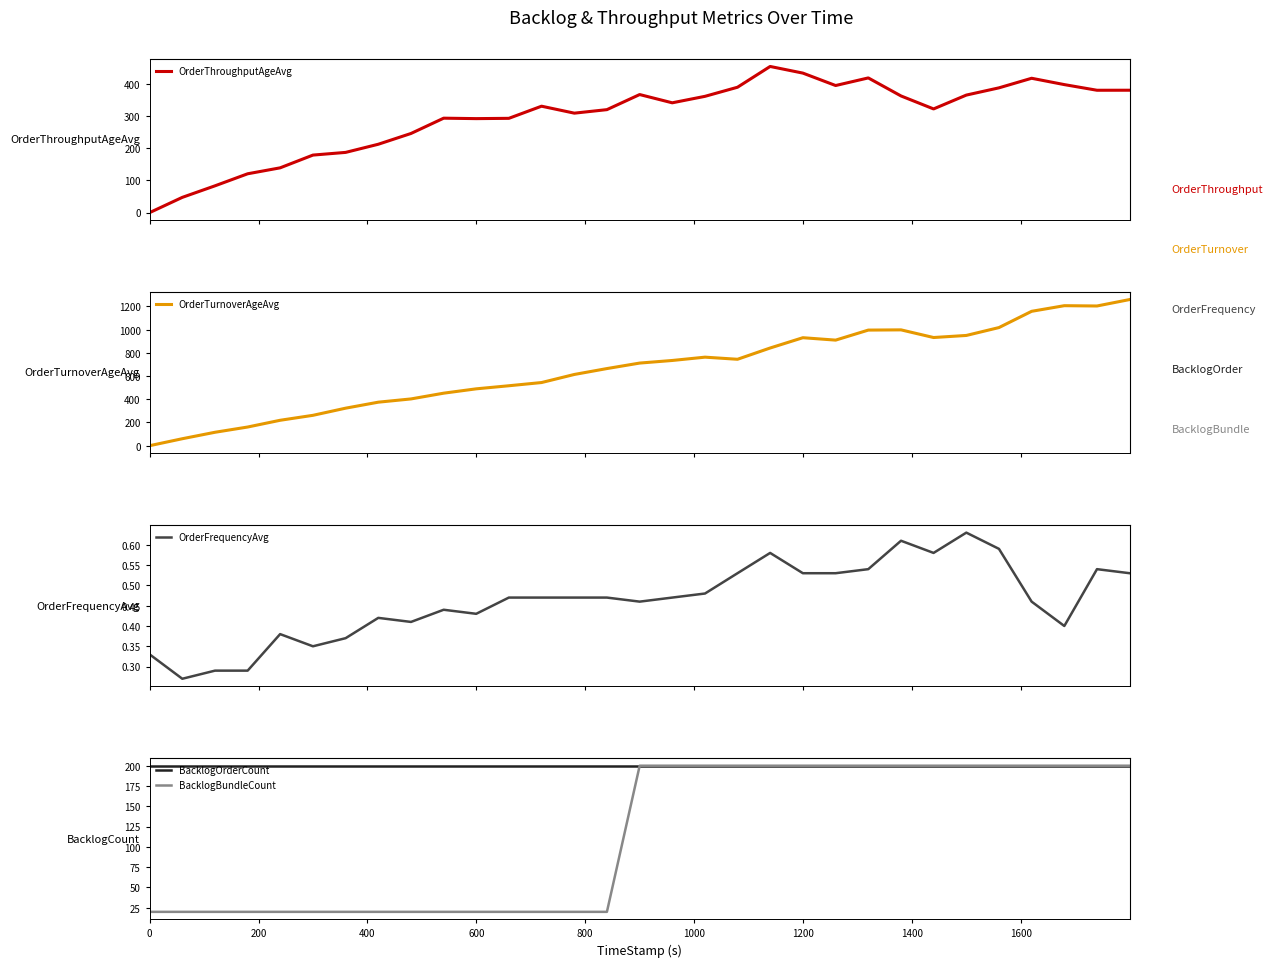

Reading left to right, what are all the values shown in this chart?

OrderThroughputAgeAvg: 0.0	47.3	83.1	120.5	139.0	178.6	187.0	212.3	245.8	293.2	291.9	292.8	330.4	308.8	319.7	366.6	341.0	361.1	389.3	453.9	433.2	394.7	418.3	362.3	322.0	365.0	387.4	417.2	397.5	380.0	380.1
OrderTurnoverAgeAvg: 0.0	59.9	115.5	160.8	218.9	261.7	323.3	375.0	403.0	452.6	490.0	516.6	544.3	613.9	664.7	712.1	734.5	763.1	744.9	842.0	930.7	910.0	996.4	998.4	932.4	950.2	1018.2	1158.3	1206.8	1204.2	1259.8
OrderFrequencyAvg: 0.3	0.3	0.3	0.3	0.4	0.3	0.4	0.4	0.4	0.4	0.4	0.5	0.5	0.5	0.5	0.5	0.5	0.5	0.5	0.6	0.5	0.5	0.5	0.6	0.6	0.6	0.6	0.5	0.4	0.5	0.5
BacklogOrderCount: 200.0	200.0	200.0	200.0	200.0	200.0	200.0	200.0	200.0	200.0	200.0	200.0	200.0	200.0	200.0	200.0	200.0	200.0	200.0	200.0	200.0	200.0	200.0	200.0	200.0	200.0	200.0	200.0	200.0	200.0	200.0
BacklogBundleCount: 20.0	20.0	20.0	20.0	20.0	20.0	20.0	20.0	20.0	20.0	20.0	20.0	20.0	20.0	20.0	200.0	200.0	200.0	200.0	200.0	200.0	200.0	200.0	200.0	200.0	200.0	200.0	200.0	200.0	200.0	200.0